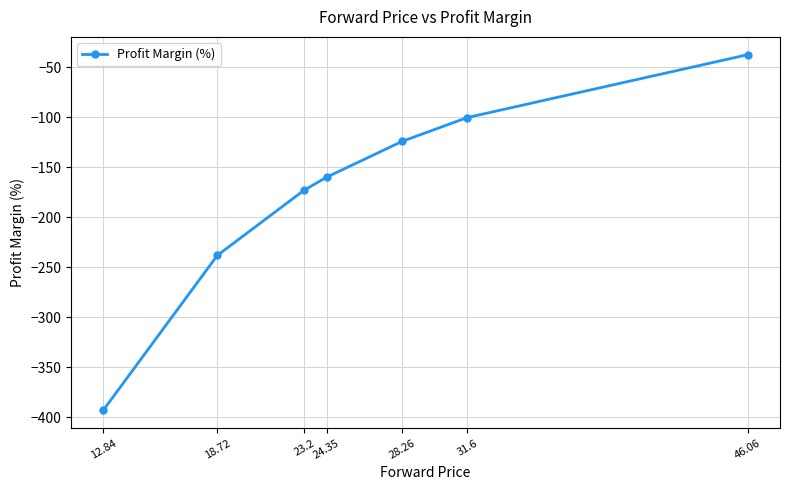

How many lines are shown in the chart?

1